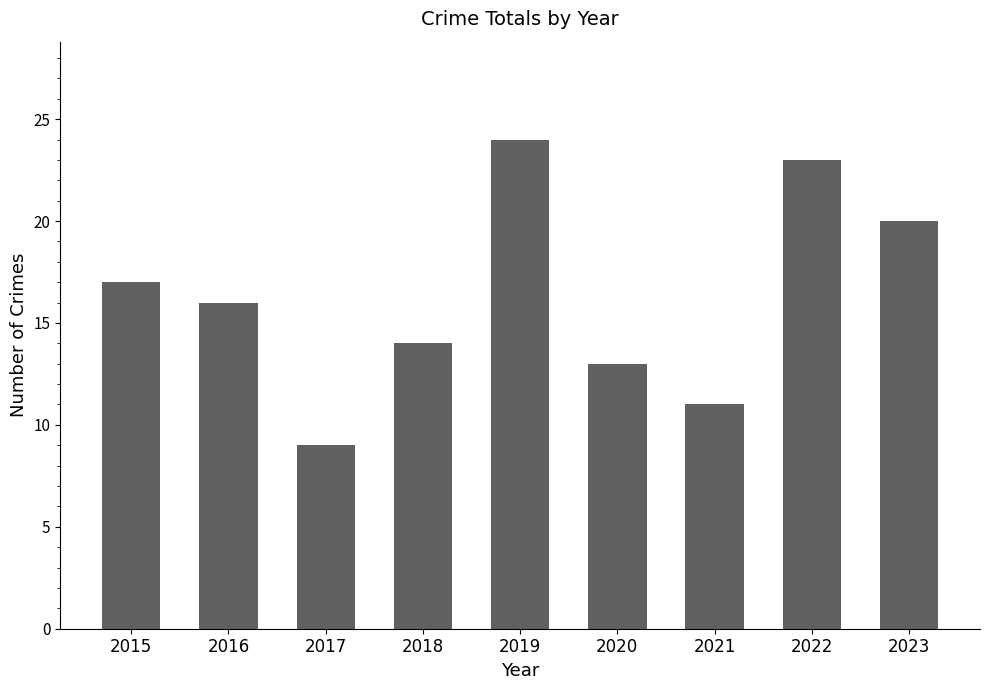

True or false: the data shows 17 at 2020.

False